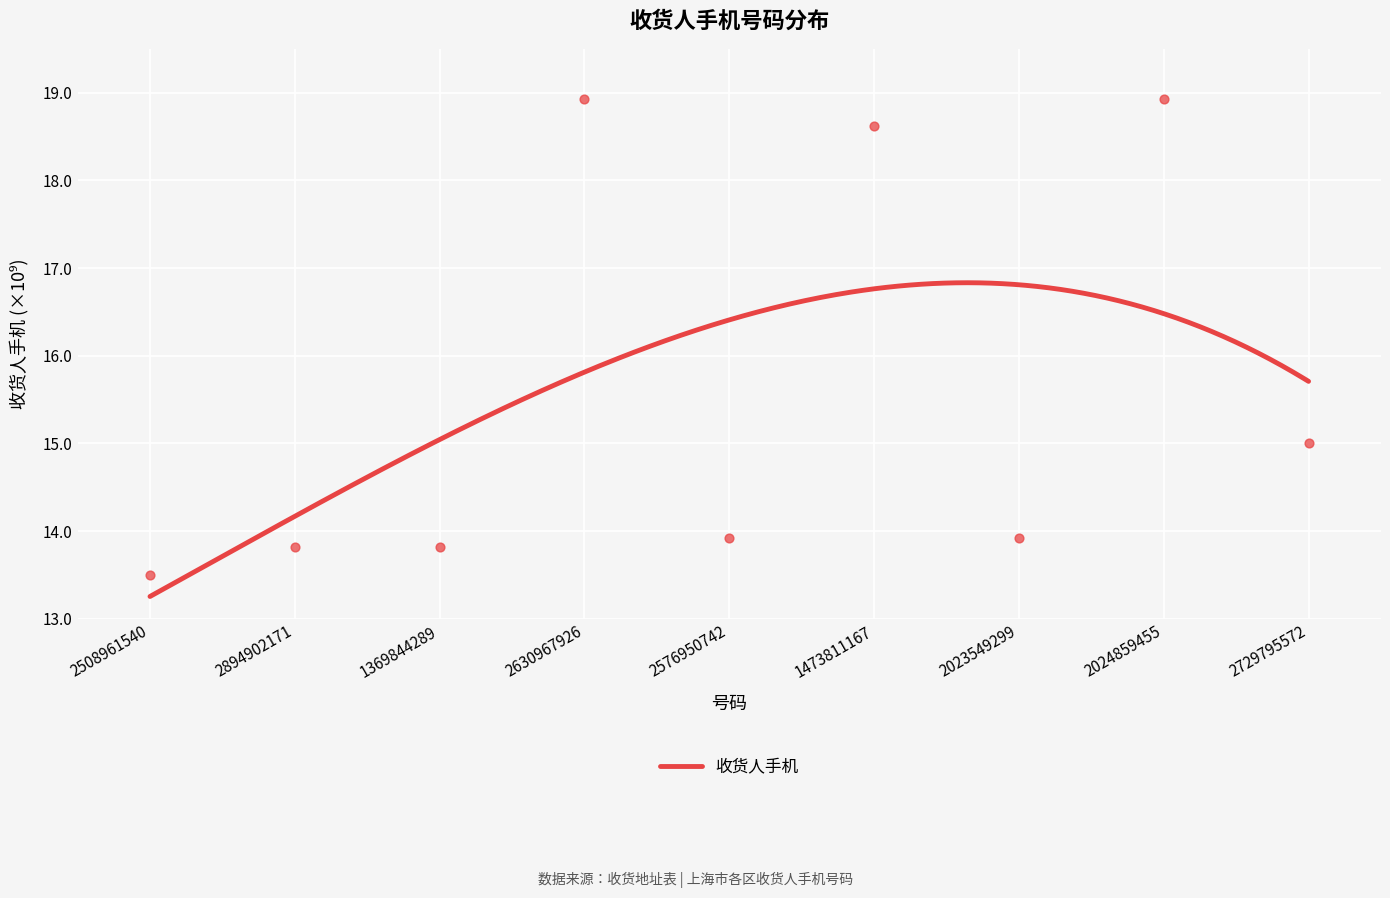

Approximately how many times larger is the value at 2508961540 compared to 2023549299?

1.0